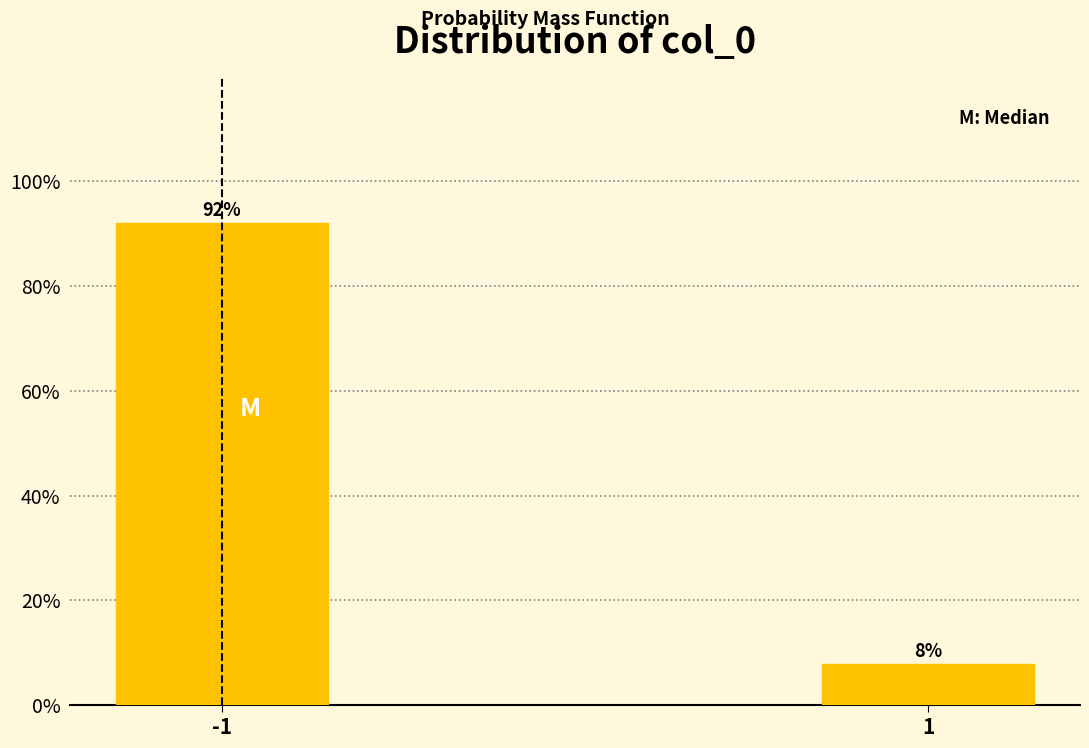

Is it true that the value at -1 is 26.3?

False